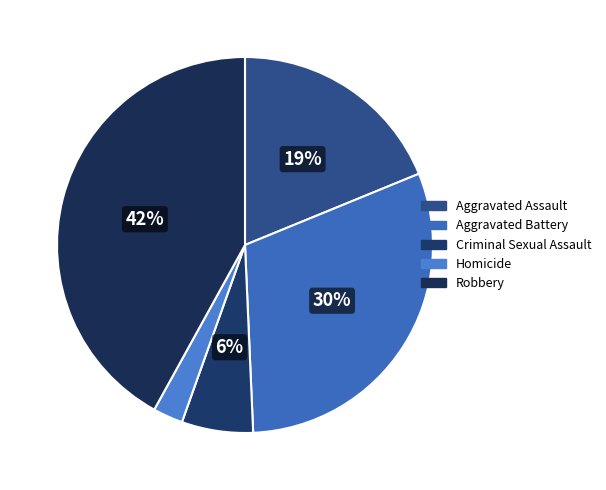

Between Aggravated Battery and Homicide, which is larger?

Aggravated Battery